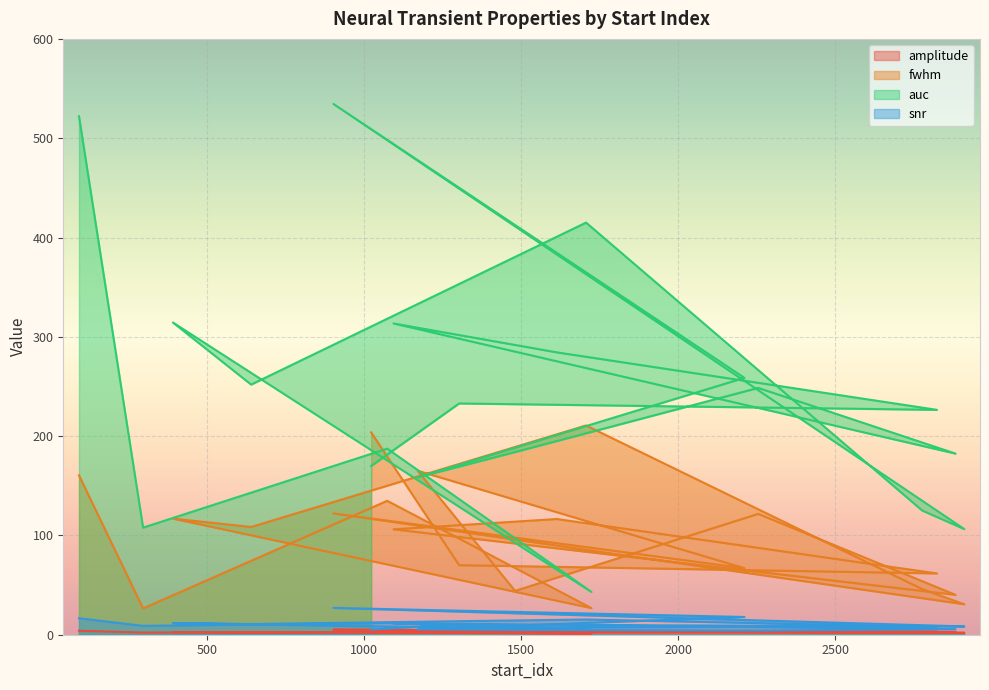

Which series has the largest range (max minus min)?

auc